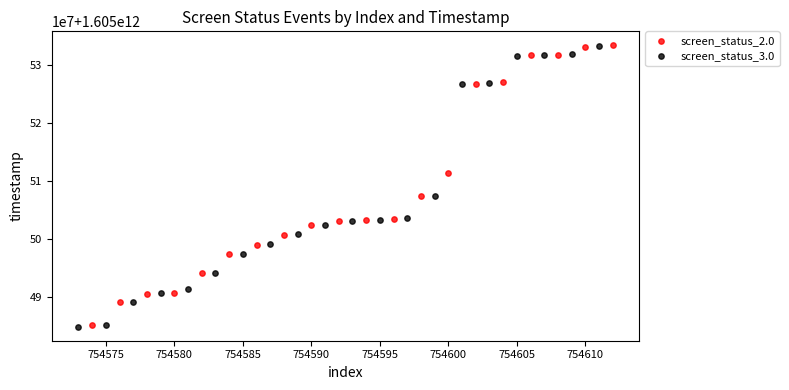

What are all the series names shown in the legend?

screen_status_2.0, screen_status_3.0